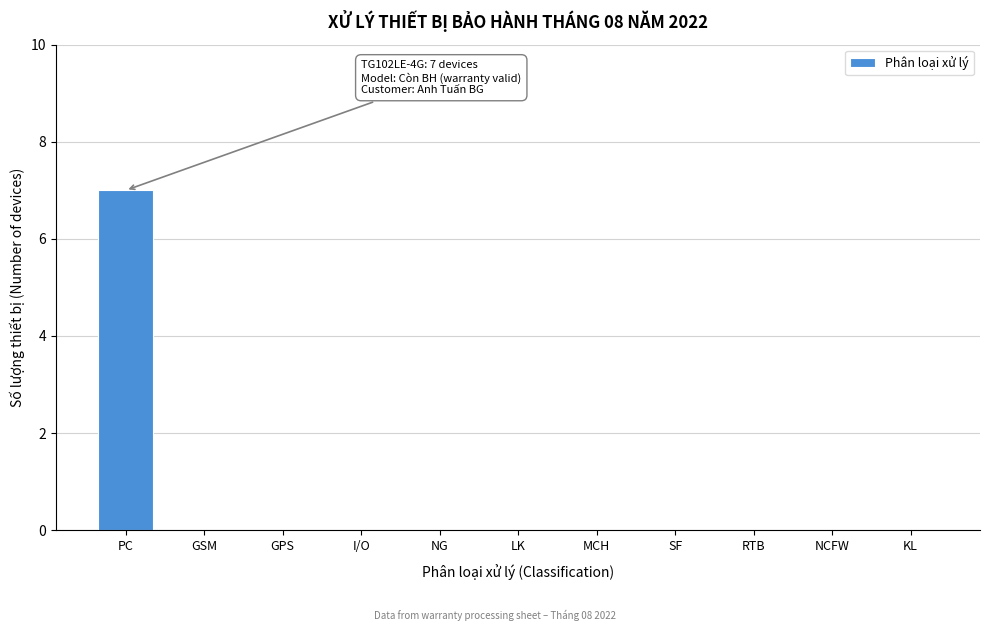

Reading right to left, what are all the values shown in this chart?

KL=0	NCFW=0	RTB=0	SF=0	MCH=0	LK=0	NG=0	I/O=0	GPS=0	GSM=0	PC=7